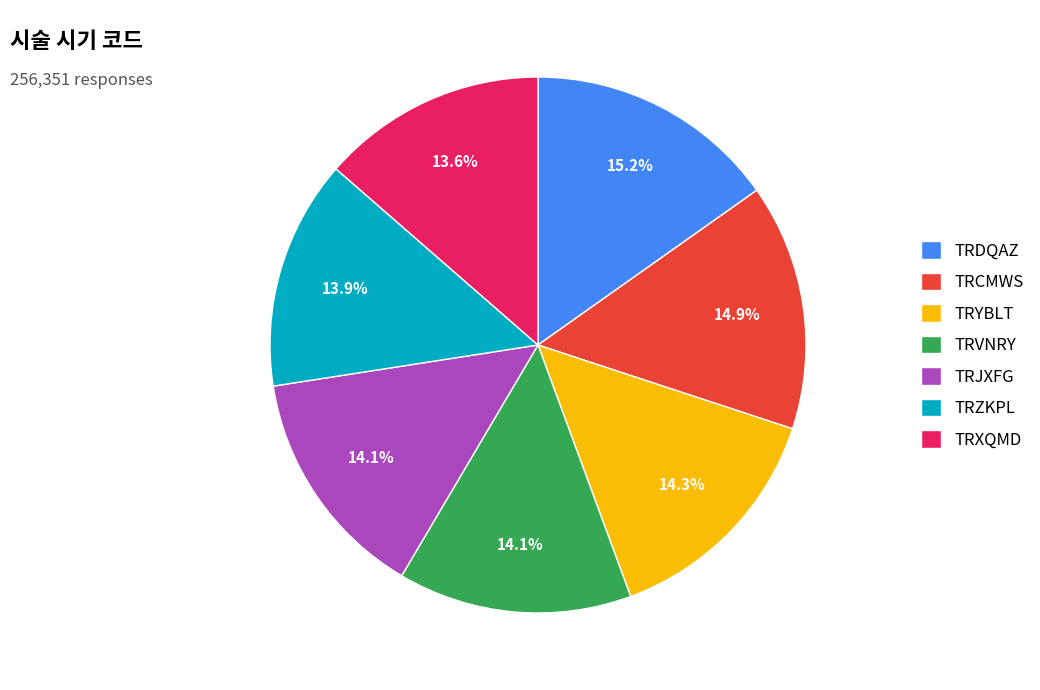

How many slices are in this pie chart?

7